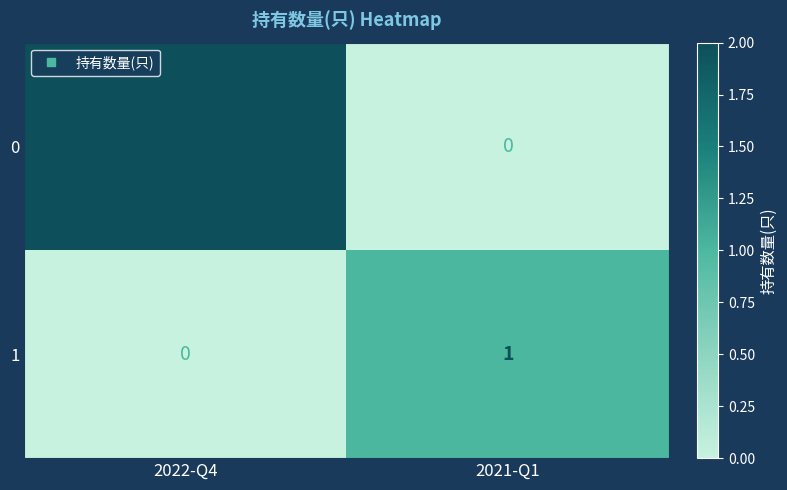

At which label does 0 reach its peak?

2022-Q4